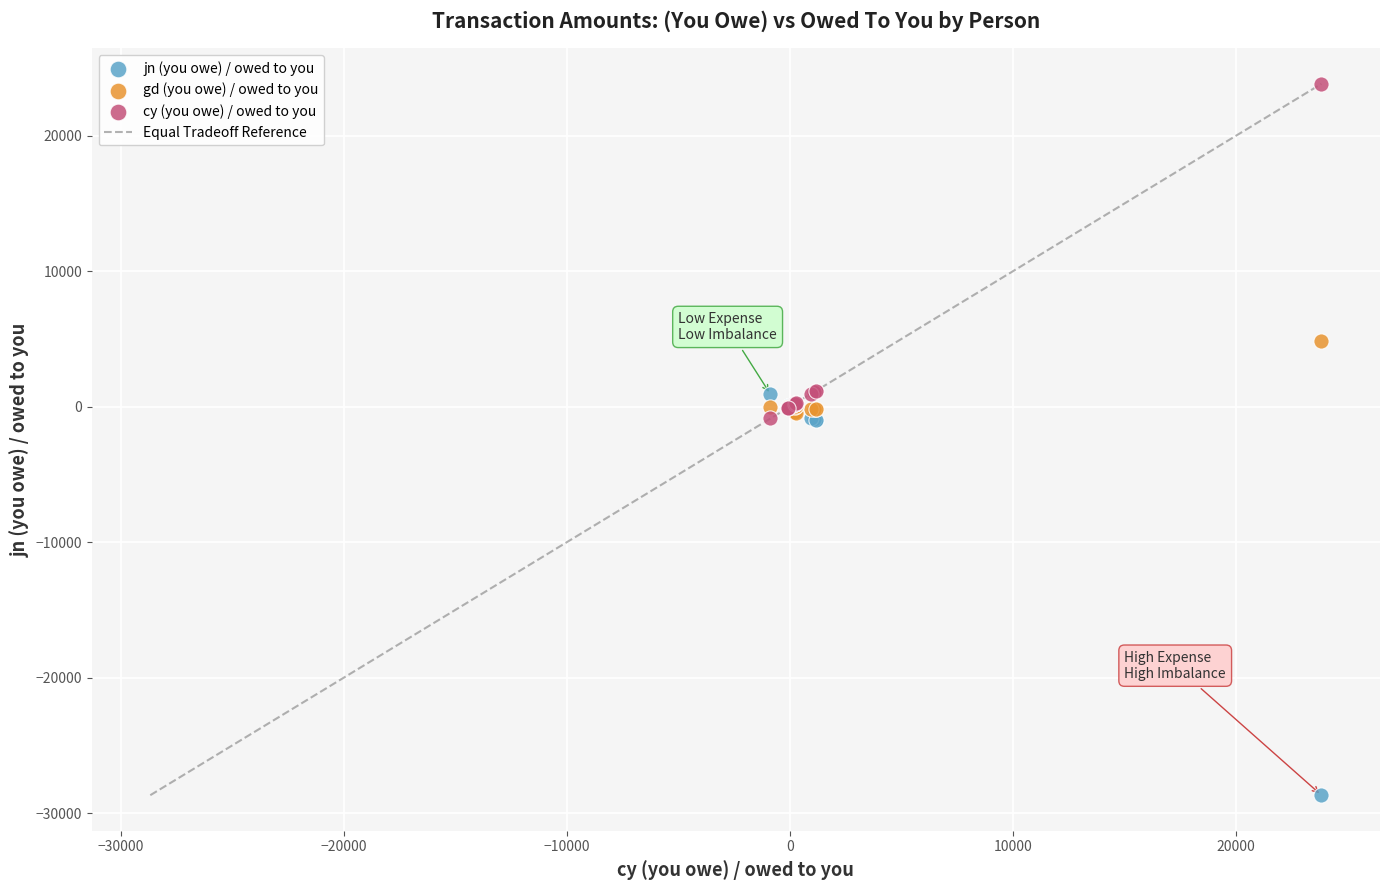

Which series has the largest Y range (max minus min)?

jn (you owe) / owed to you